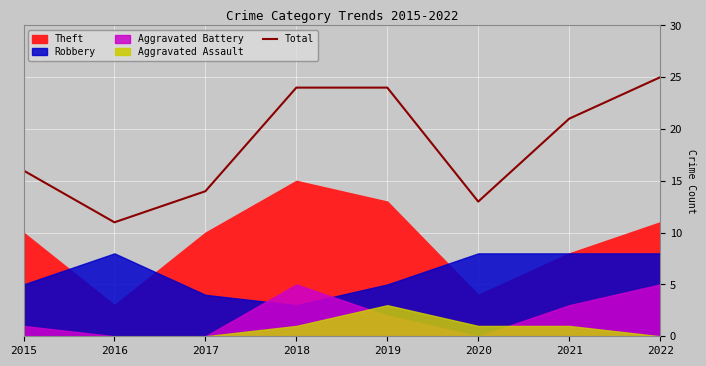

List the labels in order of value, largest first.

2022, 2018, 2019, 2021, 2015, 2017, 2020, 2016